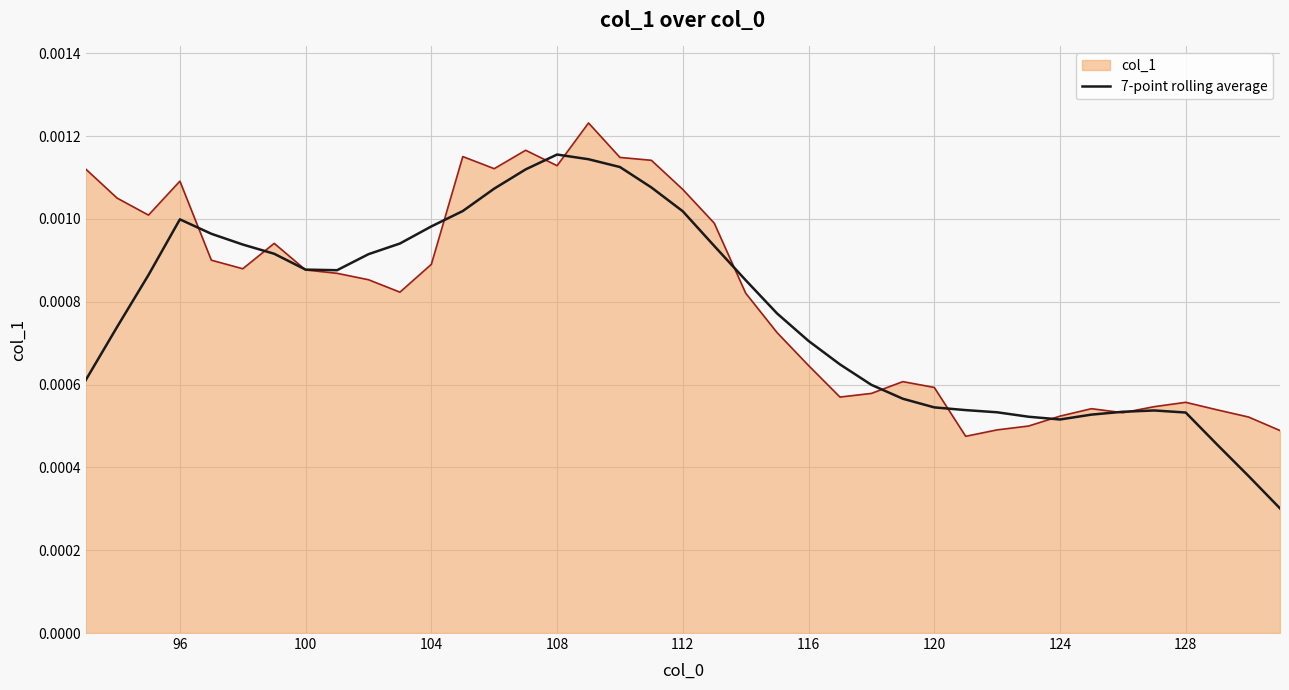

Rank the series by their maximum value, from lowest to highest.

7-point rolling average, col_1